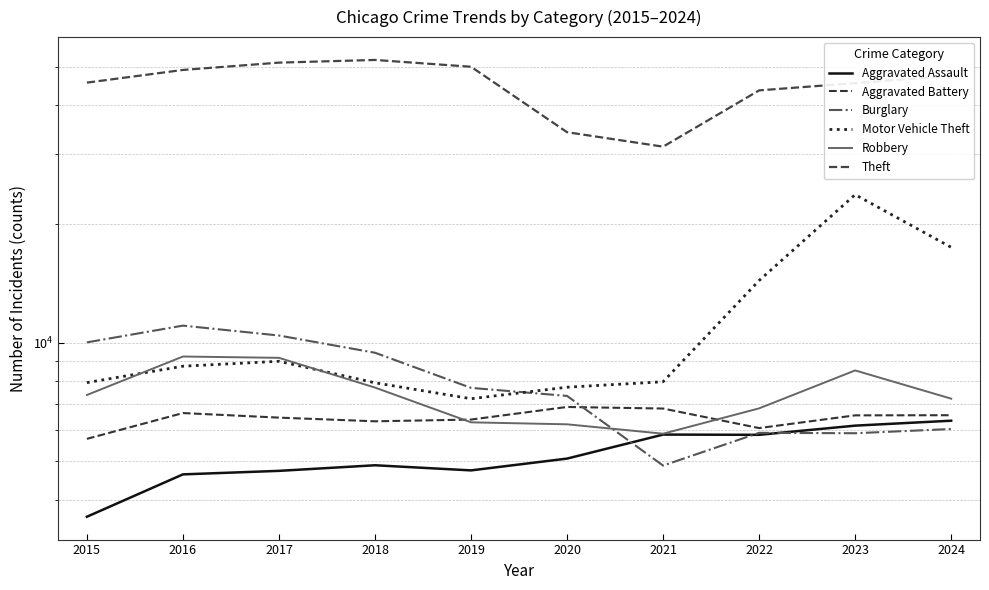

Read the Robbery value at 2018.

7690